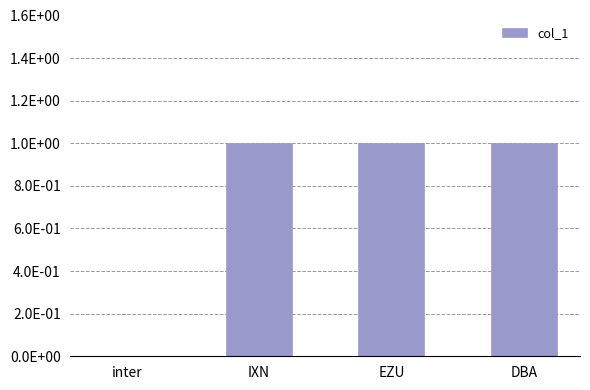

How many values are above zero?

3